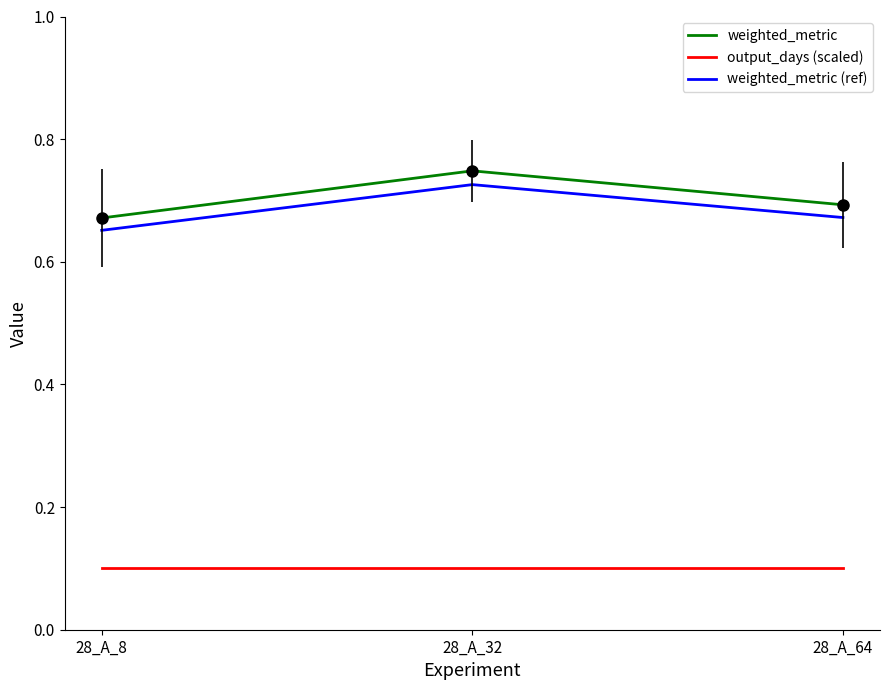

How many lines are shown in the chart?

3